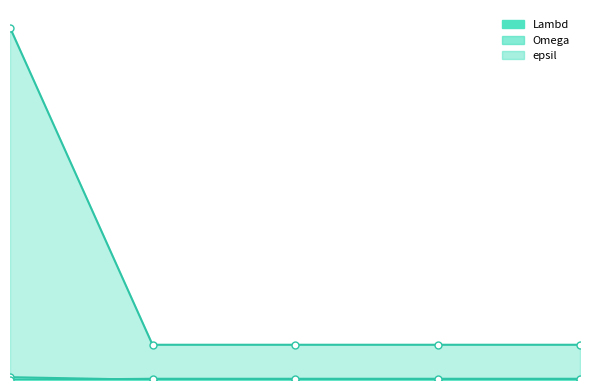

Rank the categories by Omega value from lowest to highest.

3, 4, 5, 6, 2